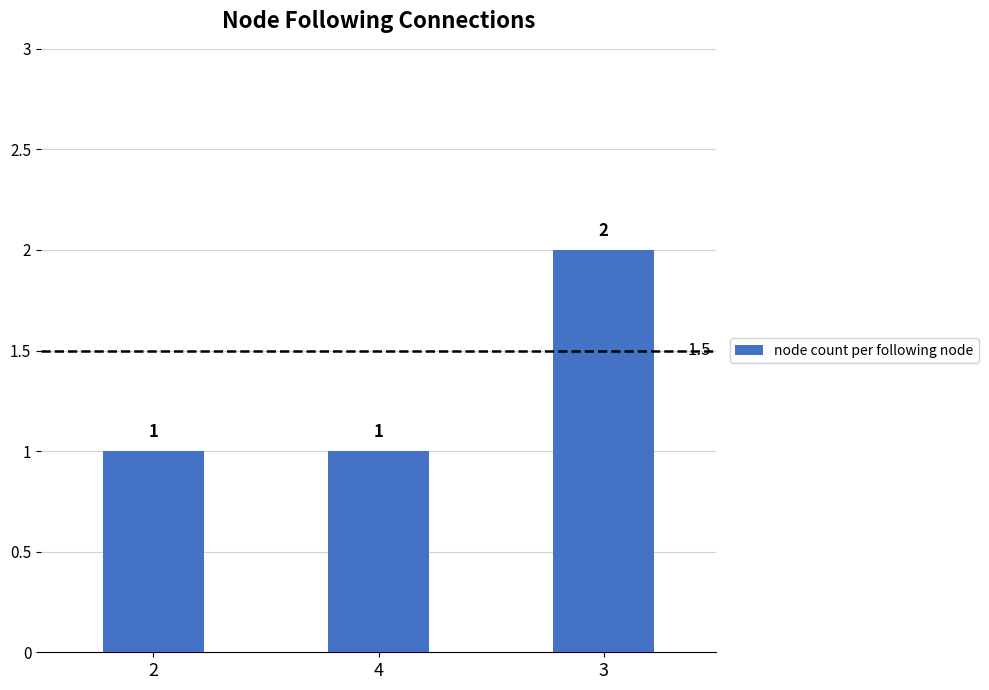

Reading left to right, transcribe all the data shown in this chart.

2=1	4=1	3=2